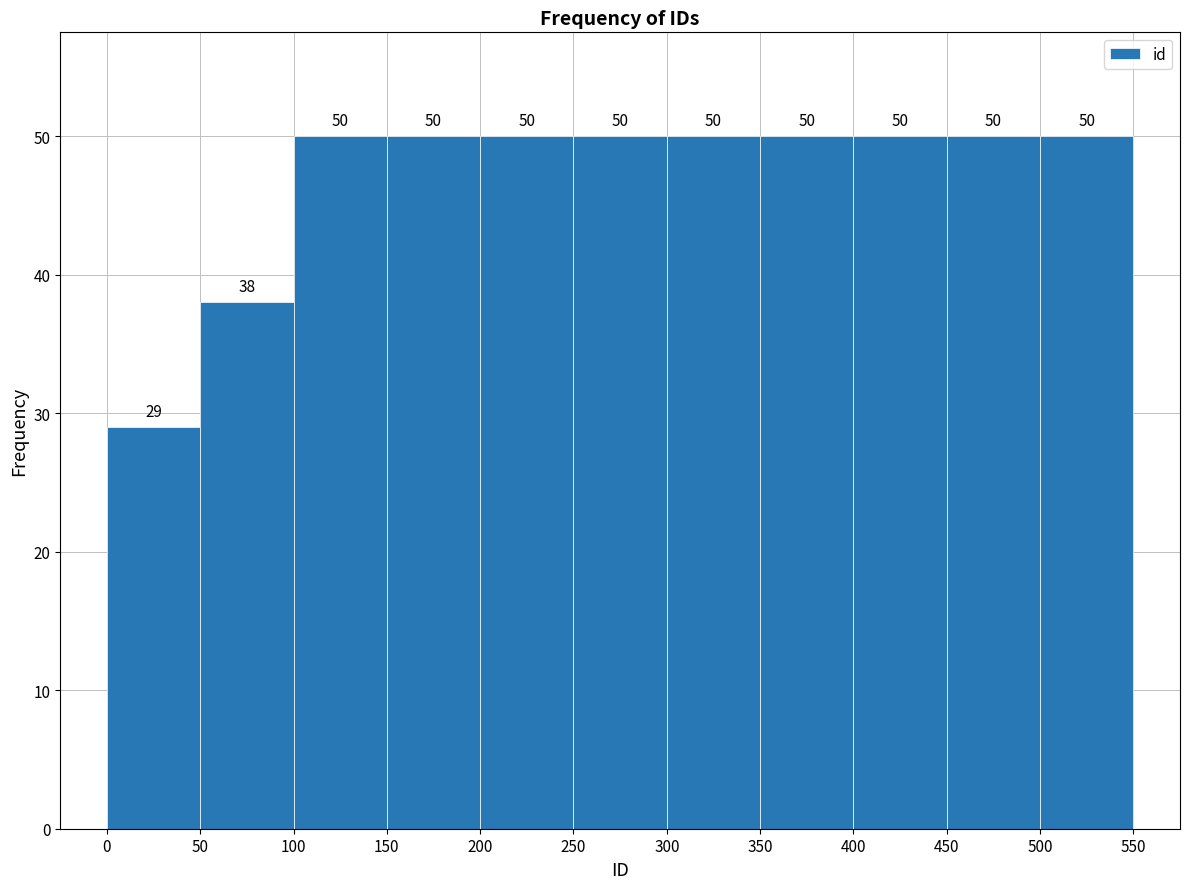

Reading left to right, list every bar in this chart as the range it spans on the x-axis followed by its height.

0 to 50: 29
50 to 100: 38
100 to 150: 50
150 to 200: 50
200 to 250: 50
250 to 300: 50
300 to 350: 50
350 to 400: 50
400 to 450: 50
450 to 500: 50
500 to 550: 50